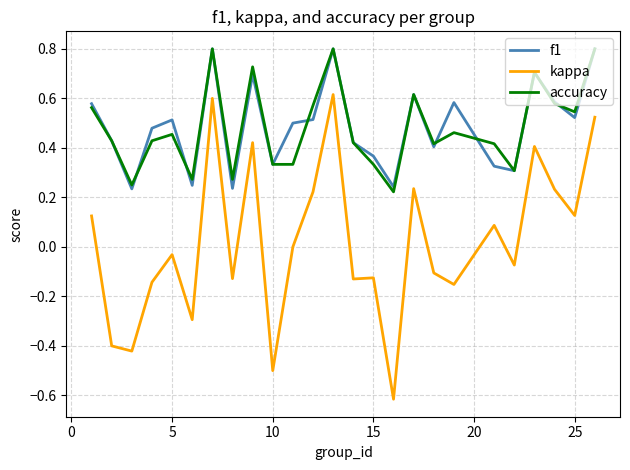

Which series has the largest range (max minus min)?

kappa